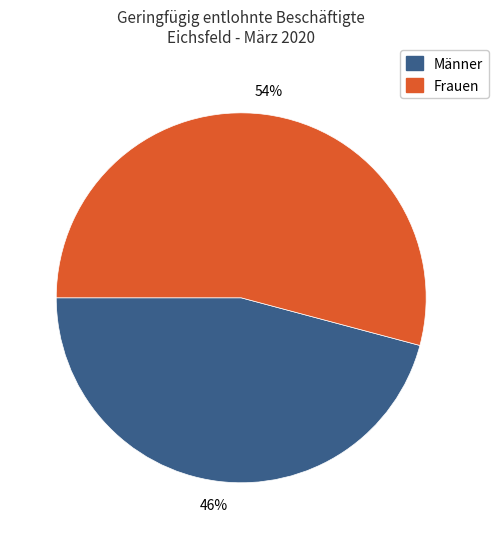

Is it true that Männer is 46% of the pie?

True